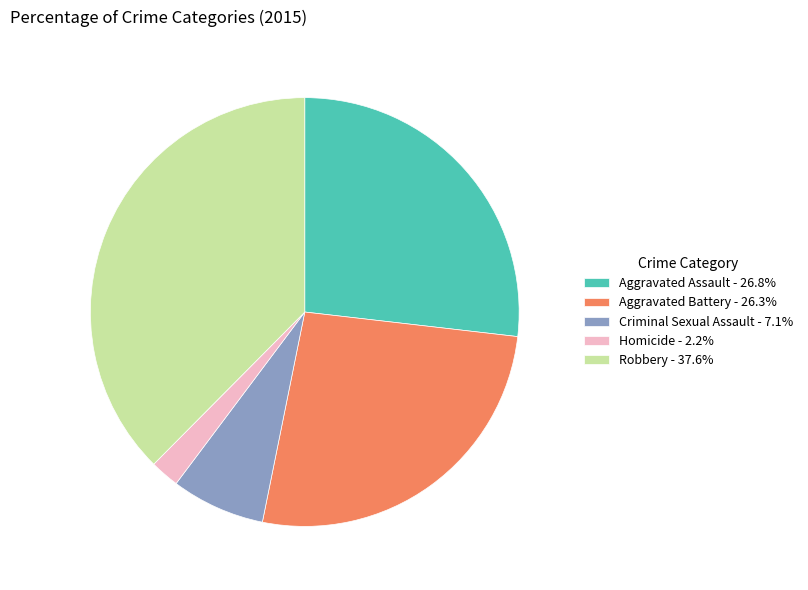

Is it true that Aggravated Assault is 27% of the pie?

True